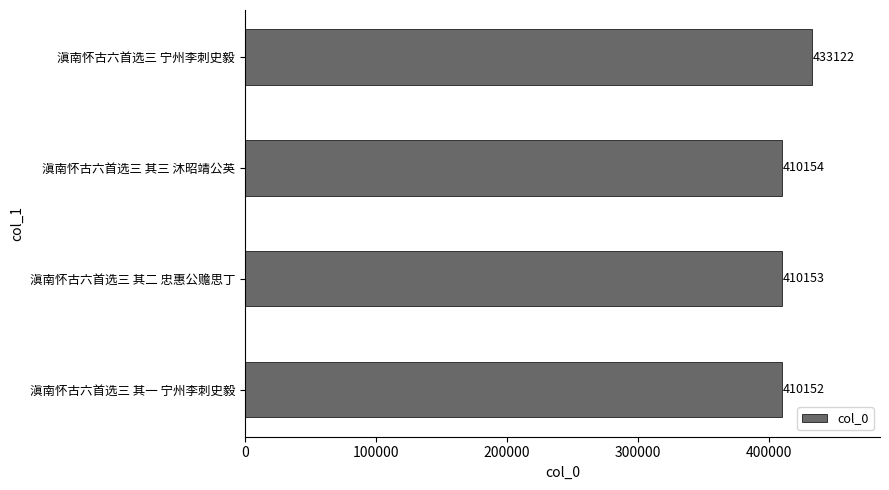

What is the difference between the maximum and second lowest values?

22969